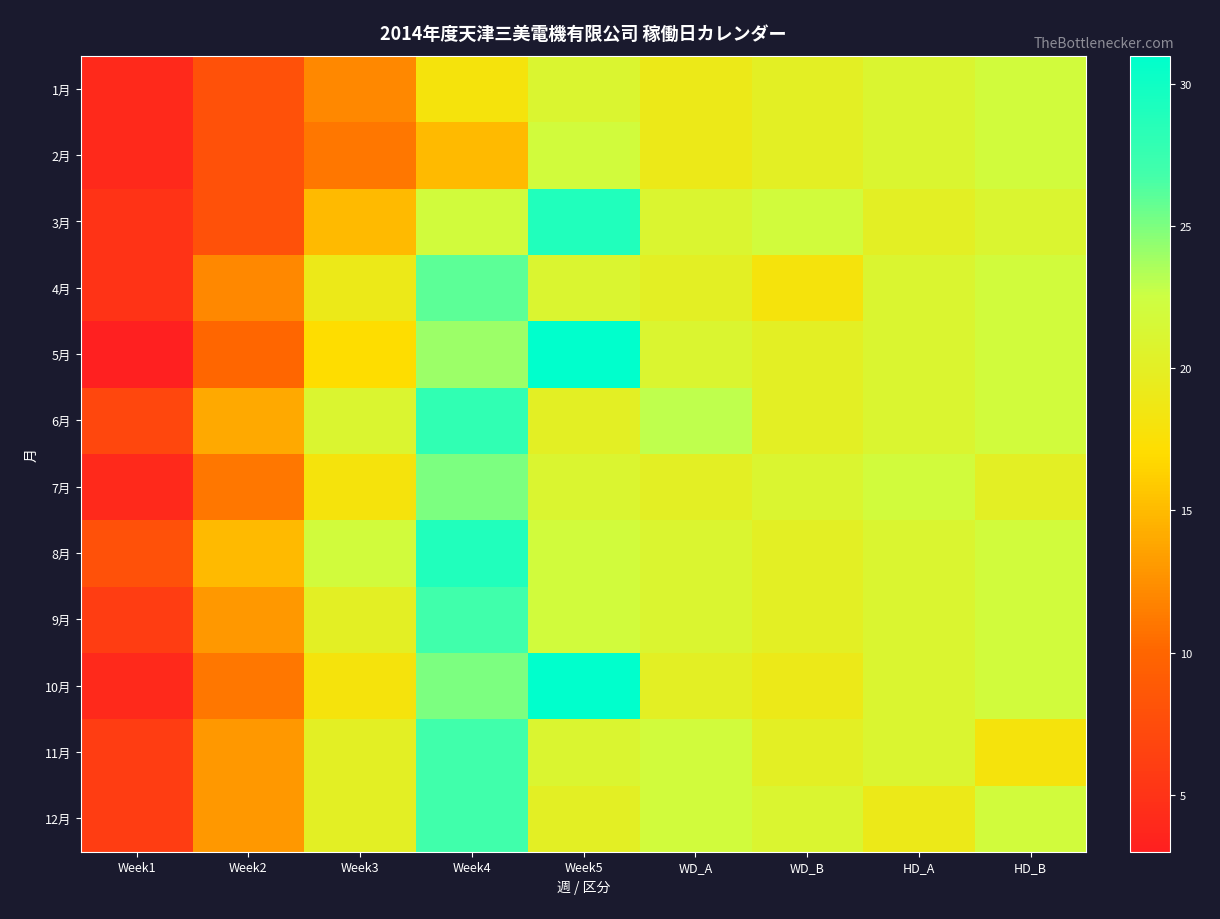

Reading left to right, what are all the values shown in this chart?

1月: Week1=4	Week2=8	Week3=12	Week4=18	Week5=21	WD_A=19	WD_B=20	HD_A=21	HD_B=22
2月: Week1=4	Week2=8	Week3=11	Week4=15	Week5=22	WD_A=19	WD_B=20	HD_A=21	HD_B=22
3月: Week1=5	Week2=8	Week3=15	Week4=22	Week5=29	WD_A=21	WD_B=22	HD_A=20	HD_B=21
4月: Week1=5	Week2=12	Week3=19	Week4=26	Week5=21	WD_A=20	WD_B=18	HD_A=21	HD_B=22
5月: Week1=3	Week2=10	Week3=17	Week4=24	Week5=31	WD_A=21	WD_B=20	HD_A=21	HD_B=22
6月: Week1=7	Week2=14	Week3=21	Week4=28	Week5=20	WD_A=23	WD_B=20	HD_A=21	HD_B=22
7月: Week1=4	Week2=11	Week3=18	Week4=25	Week5=21	WD_A=20	WD_B=21	HD_A=22	HD_B=20
8月: Week1=8	Week2=15	Week3=22	Week4=29	Week5=22	WD_A=21	WD_B=20	HD_A=21	HD_B=22
9月: Week1=6	Week2=13	Week3=20	Week4=27	Week5=22	WD_A=21	WD_B=20	HD_A=21	HD_B=22
10月: Week1=4	Week2=11	Week3=18	Week4=25	Week5=31	WD_A=20	WD_B=19	HD_A=21	HD_B=22
11月: Week1=6	Week2=13	Week3=20	Week4=27	Week5=21	WD_A=22	WD_B=20	HD_A=21	HD_B=18
12月: Week1=6	Week2=13	Week3=20	Week4=27	Week5=20	WD_A=22	WD_B=21	HD_A=19	HD_B=22